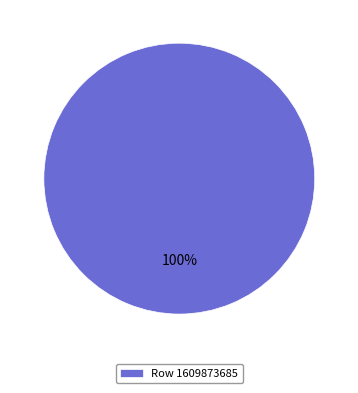

Count the number of slices in the pie.

1